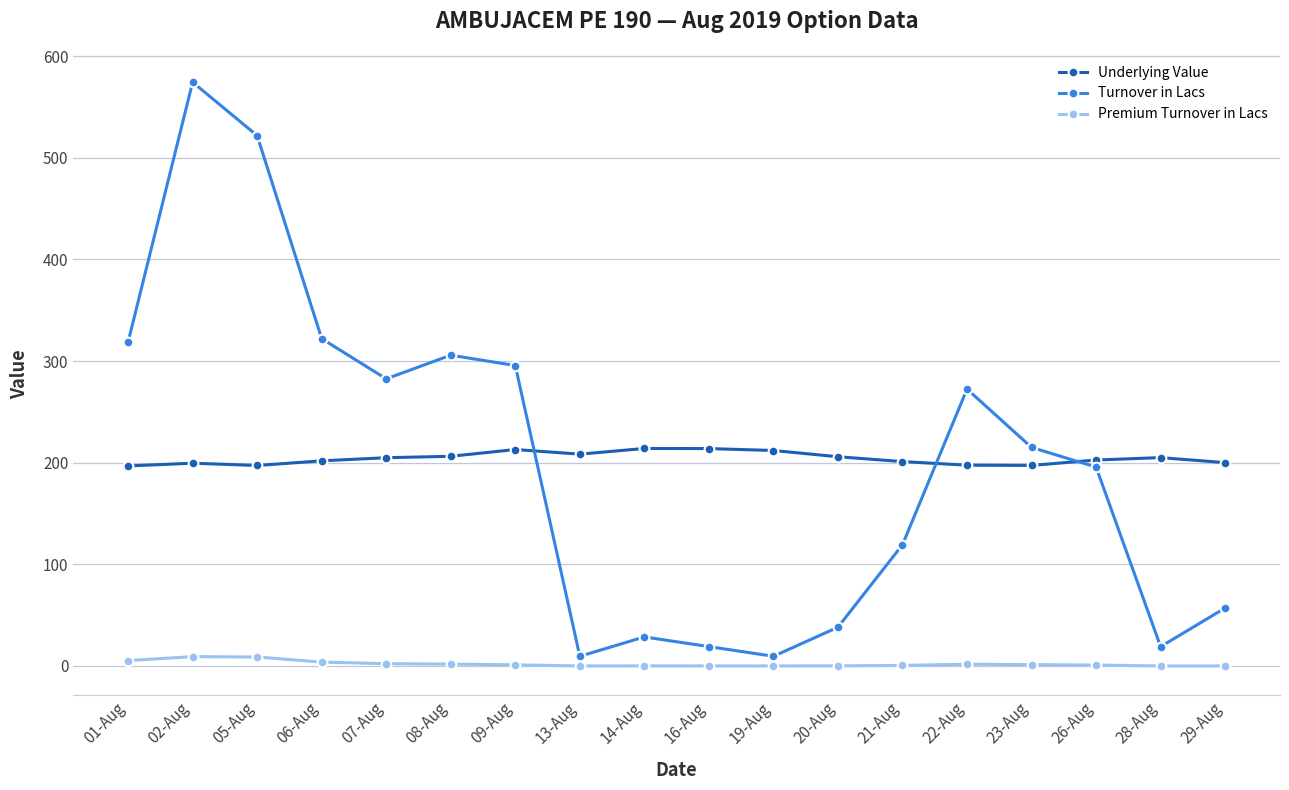

True or false: Turnover in Lacs has more than 1 points higher than both neighbors.

True